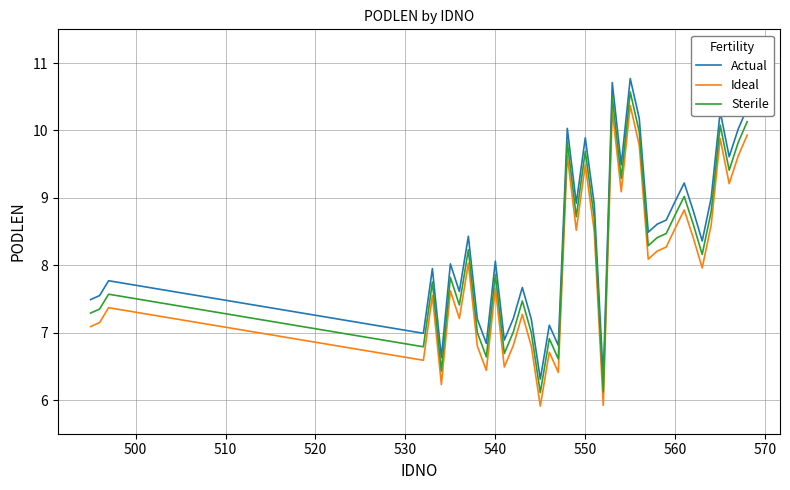

Rank the series by their maximum value, from lowest to highest.

Ideal, Sterile, Actual